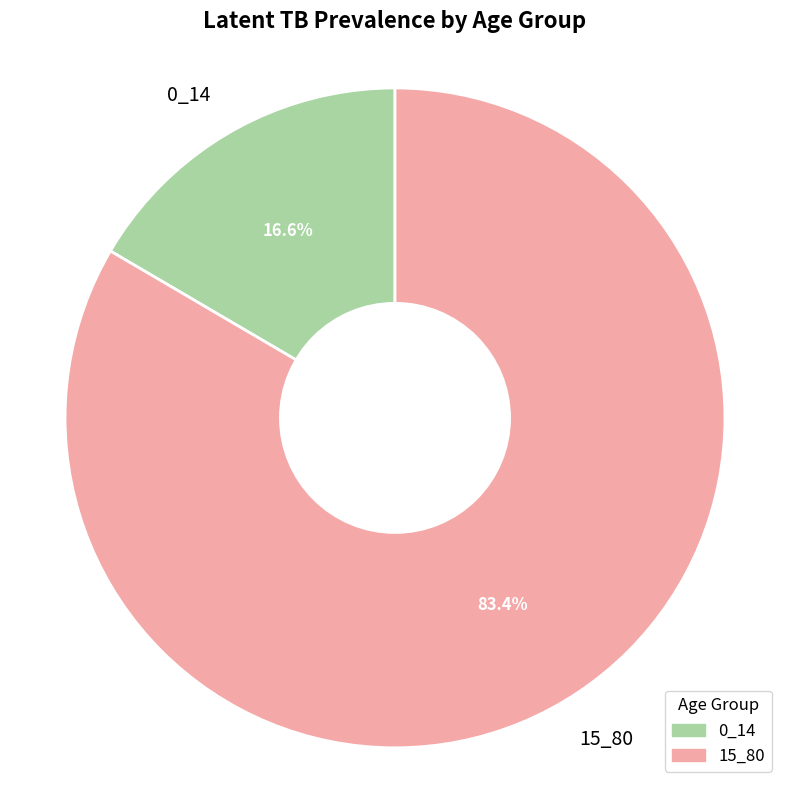

Is there any slice that represents more than half of the pie?

Yes